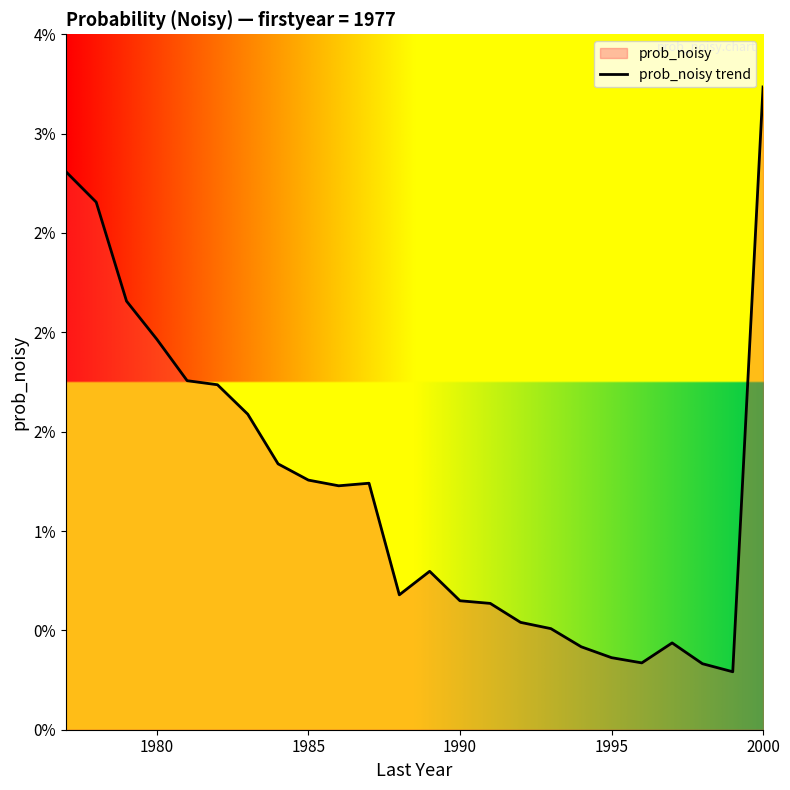

How many distinct data groups are displayed?

1